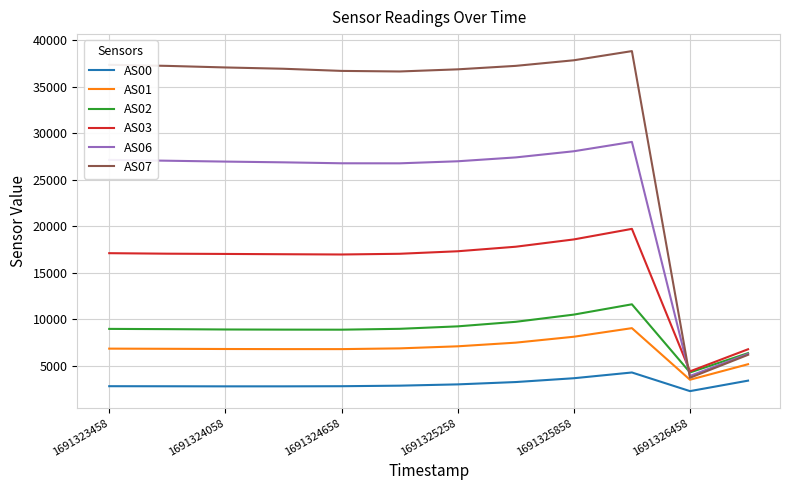

How many categories are shown in the chart?

12